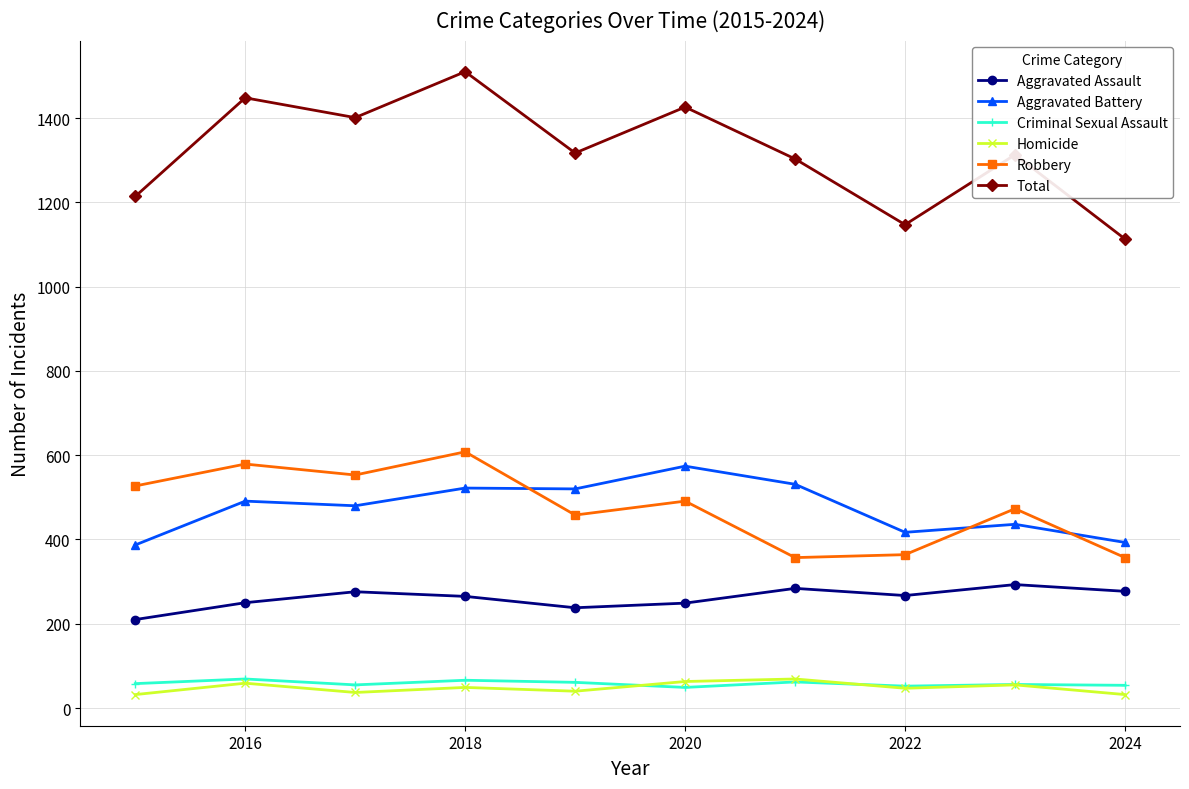

Which series has the largest total across all categories?

Total